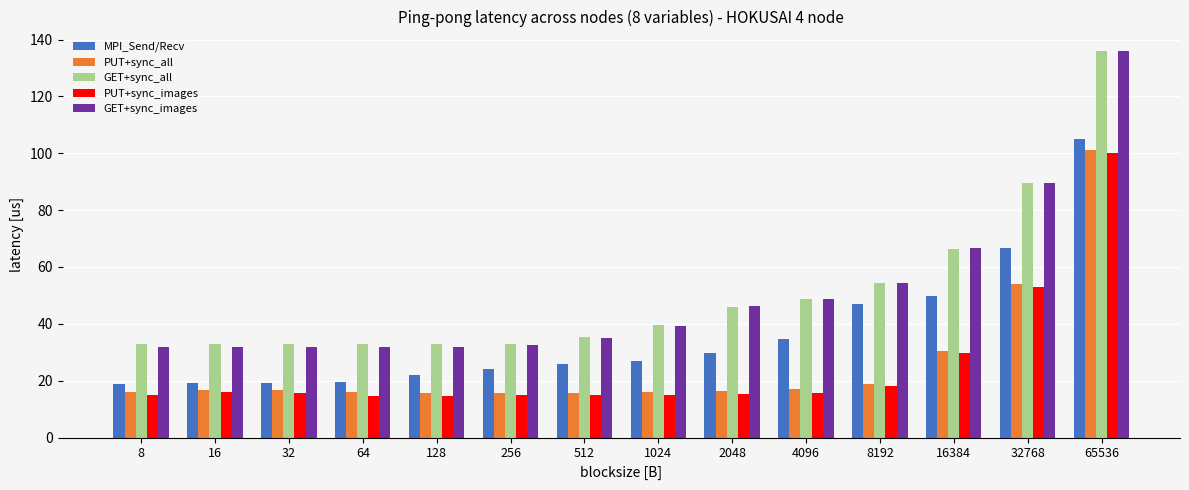

Is it true that PUT+sync_images equals 8.0 at 8192?

False